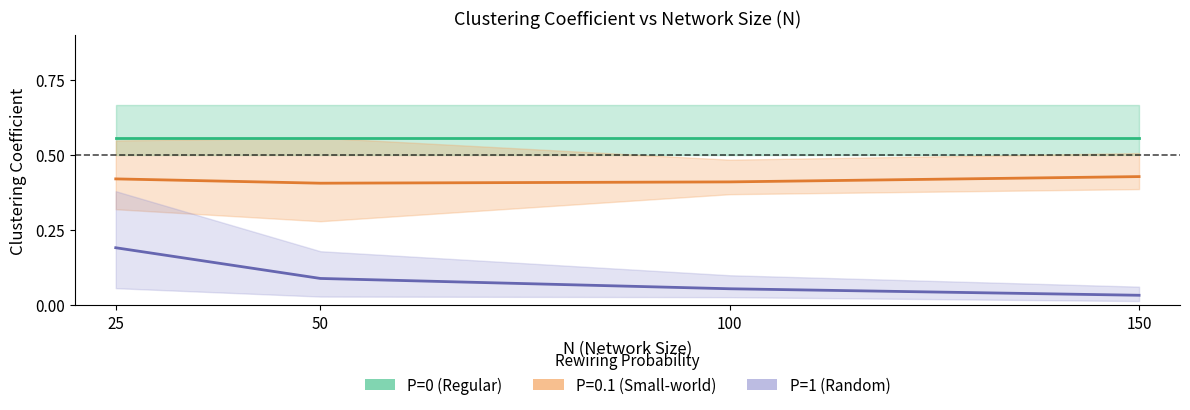

The P=0 (Regular) series shows 0.6 at 150. True or false?

True